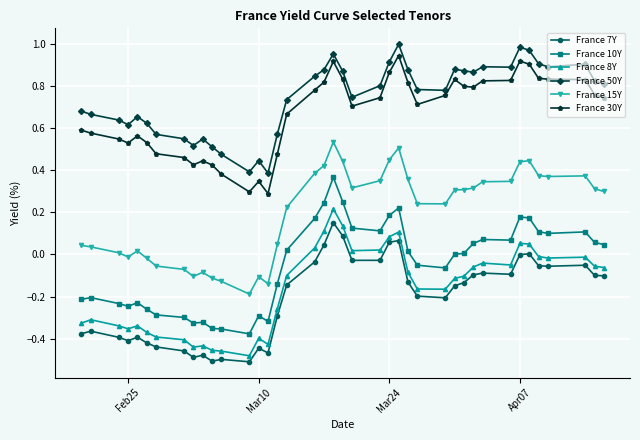

True or false: France 15Y and France 50Y intersect in this chart.

False